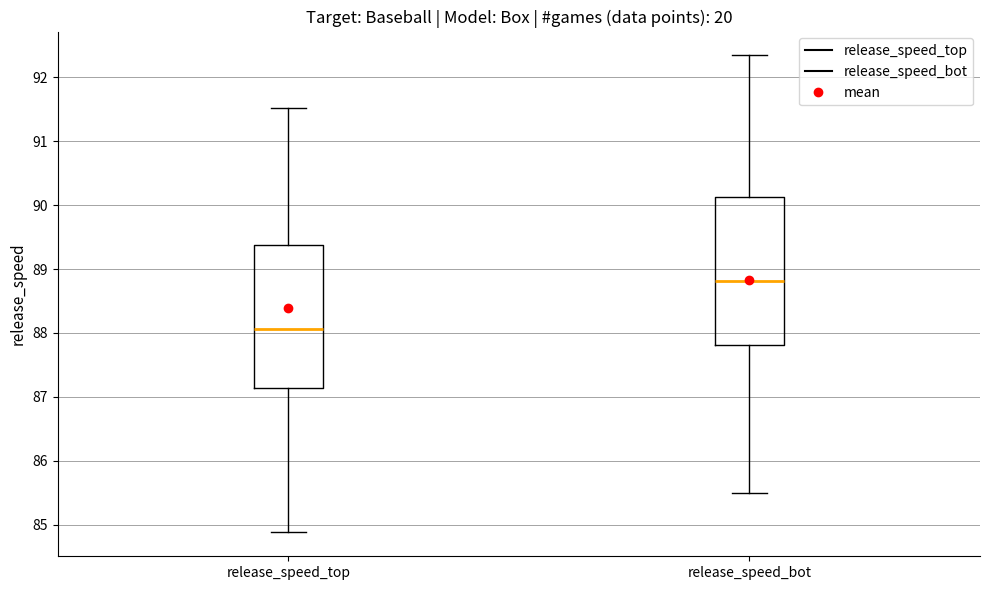

Where does the lower whisker of the box for release_speed_top end on the y-axis? The values are not printed on the chart, so give them approximately, as read against the axis.

84.9